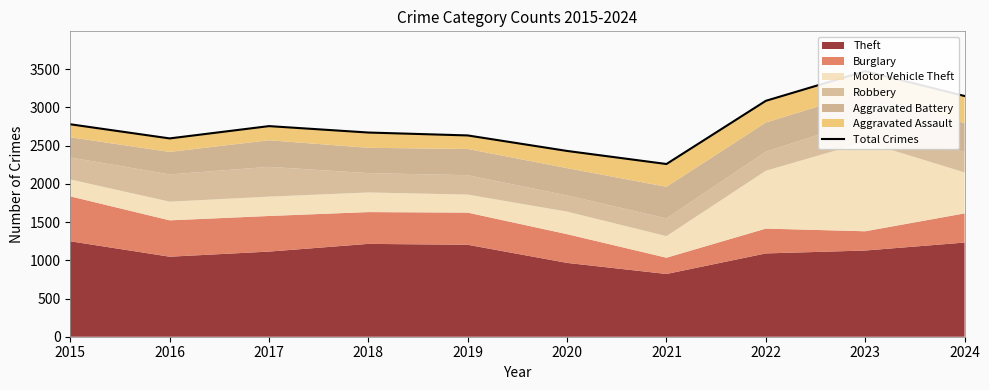

What is the minimum value shown in the chart?

2260